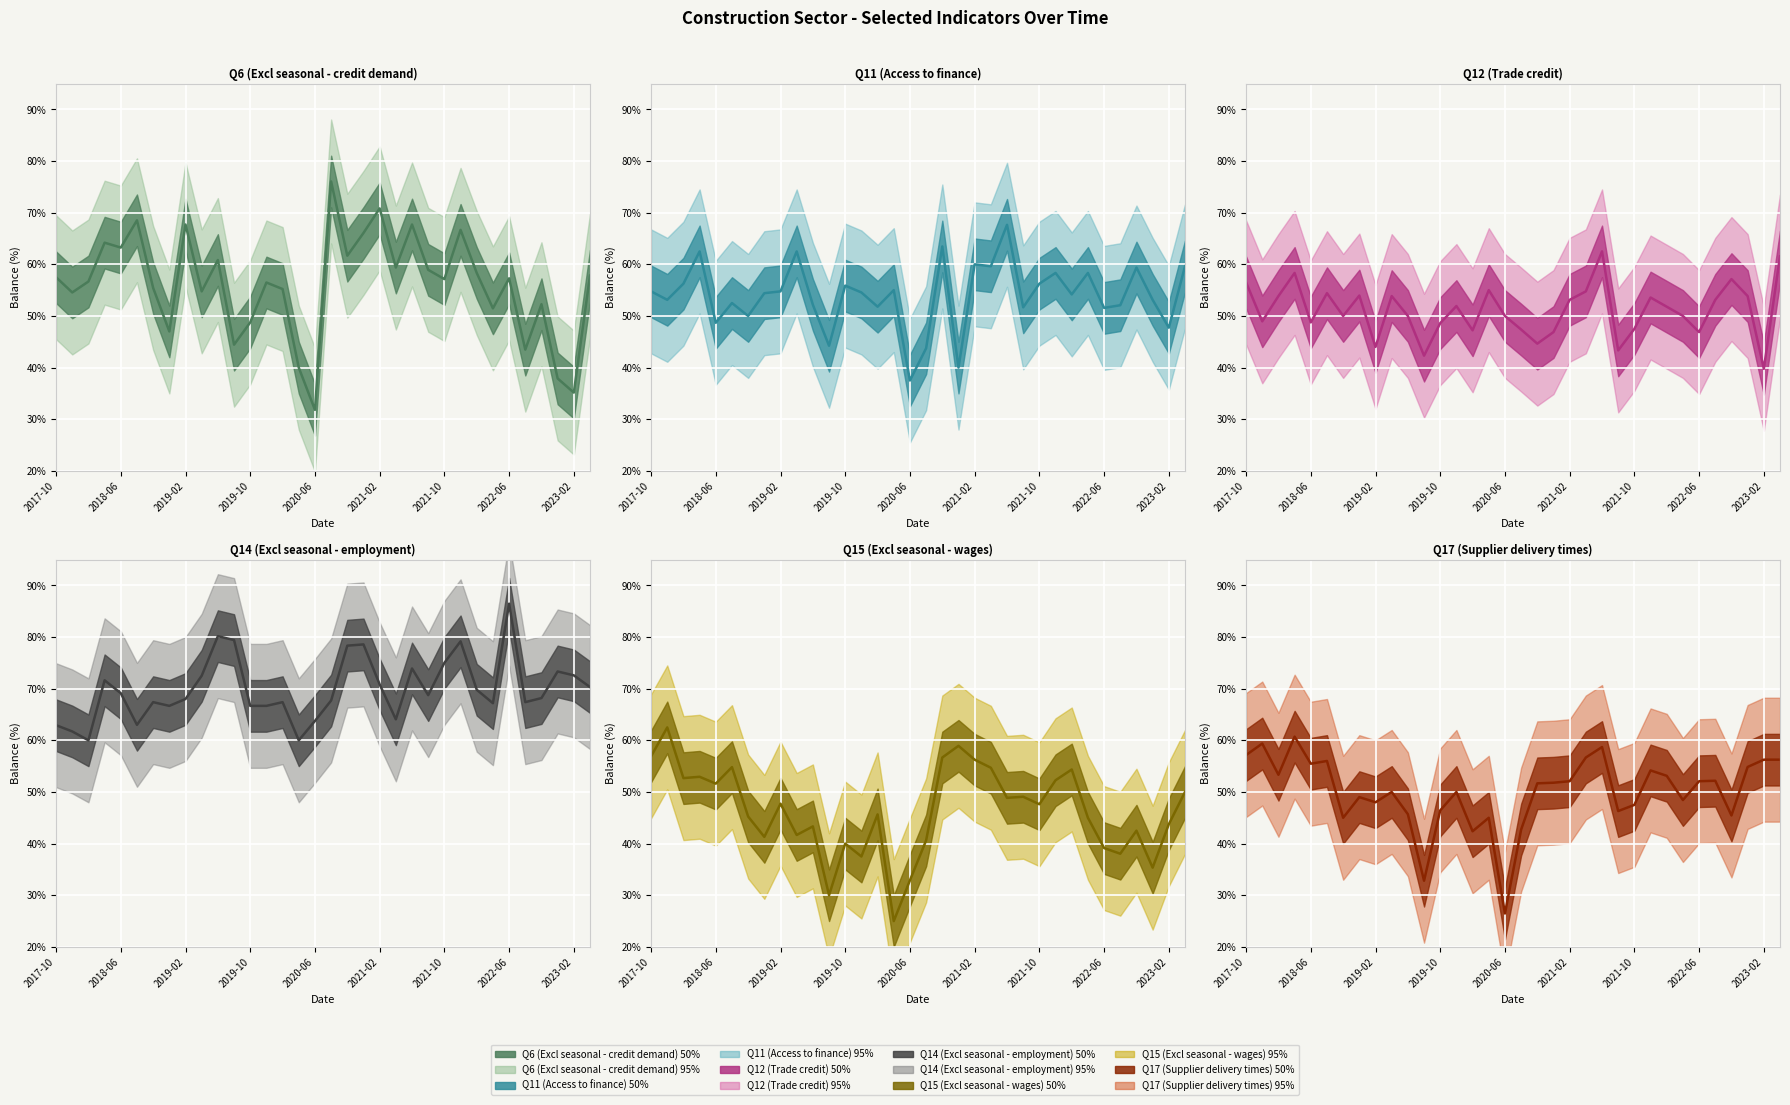

How many distinct data groups are displayed?

6